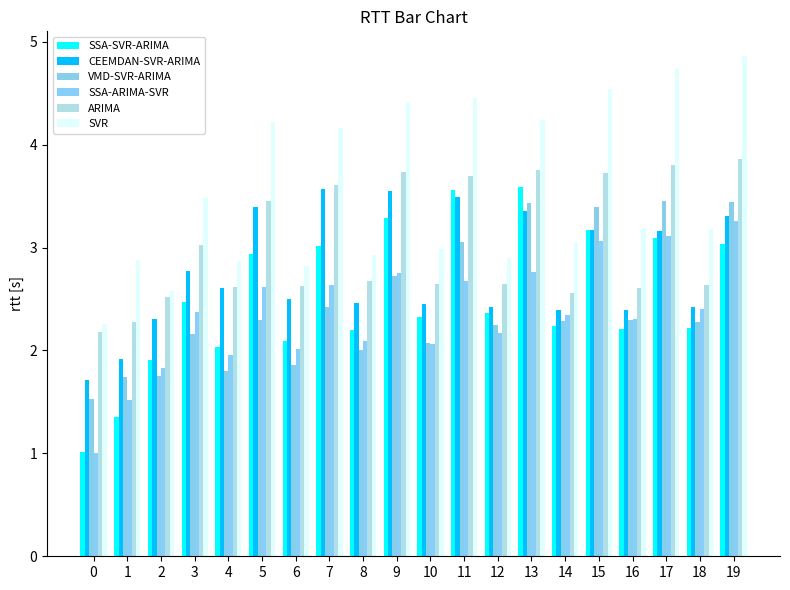

What is the smallest value displayed?

1.0